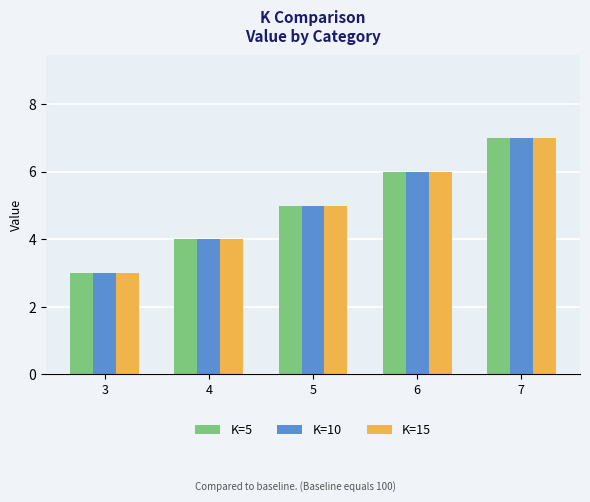

What is the difference between the K=15 values at 7 and 3?

4